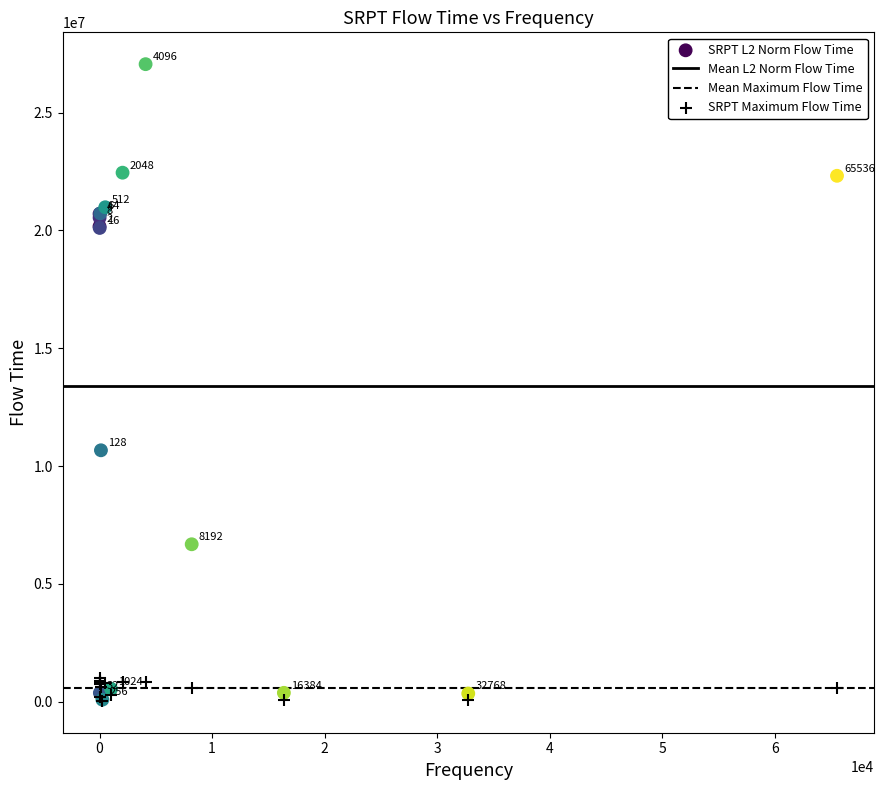

In the SRPT L2 Norm Flow Time series, what Y value is closest to 13573227?

10670742.6